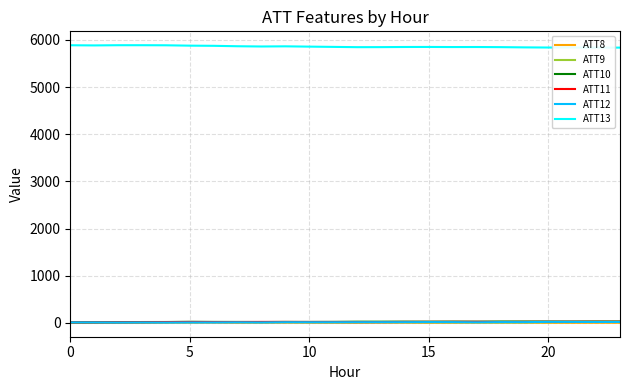

True or false: ATT13 and ATT9 cross at least once.

False